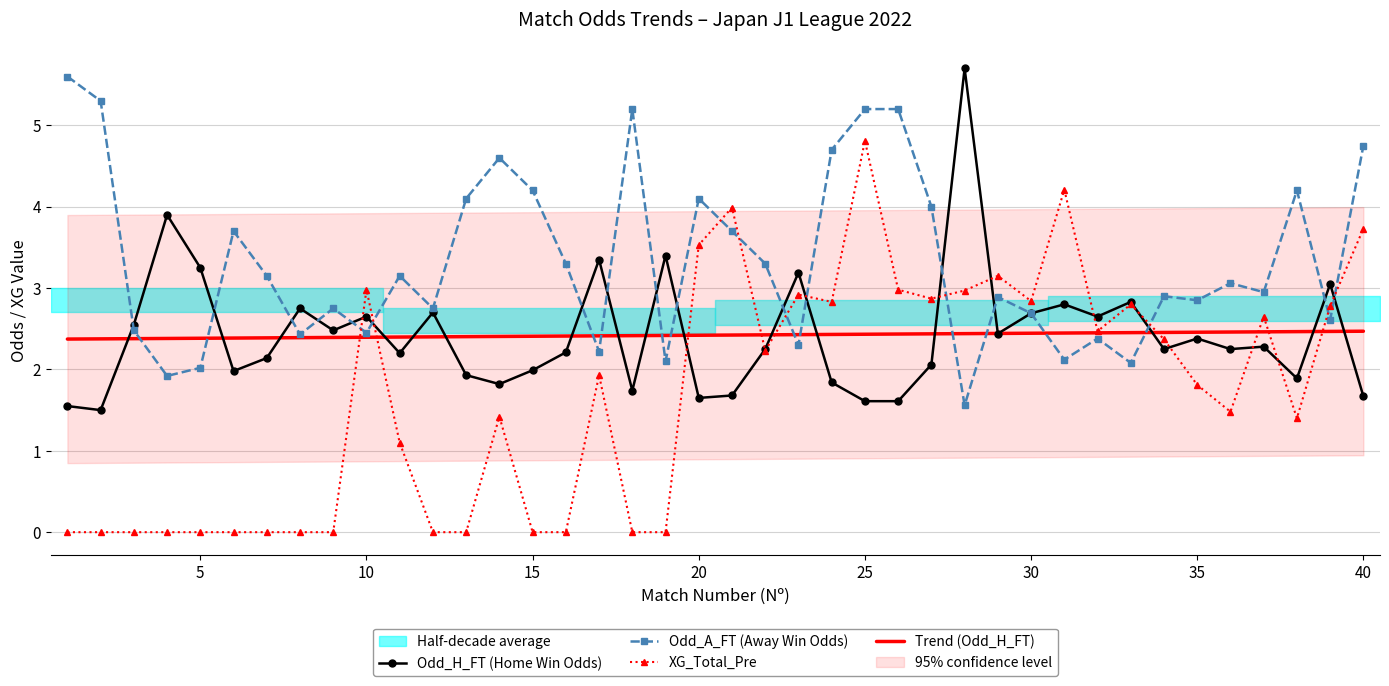

What is the highest value of the Trend (Odd_H_FT) series?

2.5